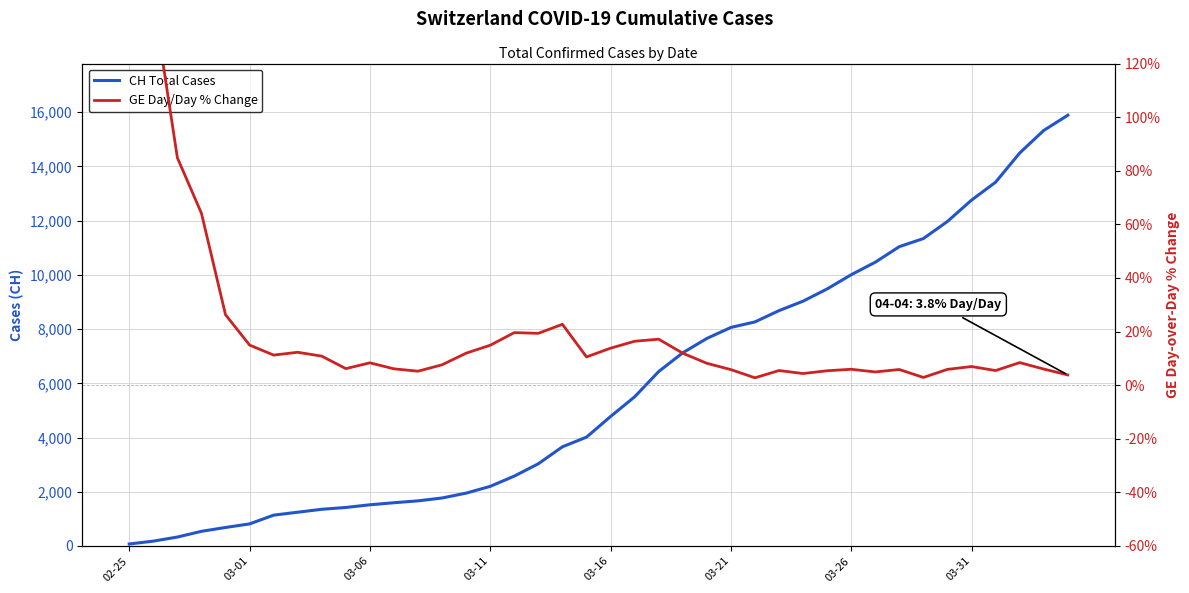

Rank the series by their maximum value, from lowest to highest.

CH Total Cases, GE Day/Day % Change